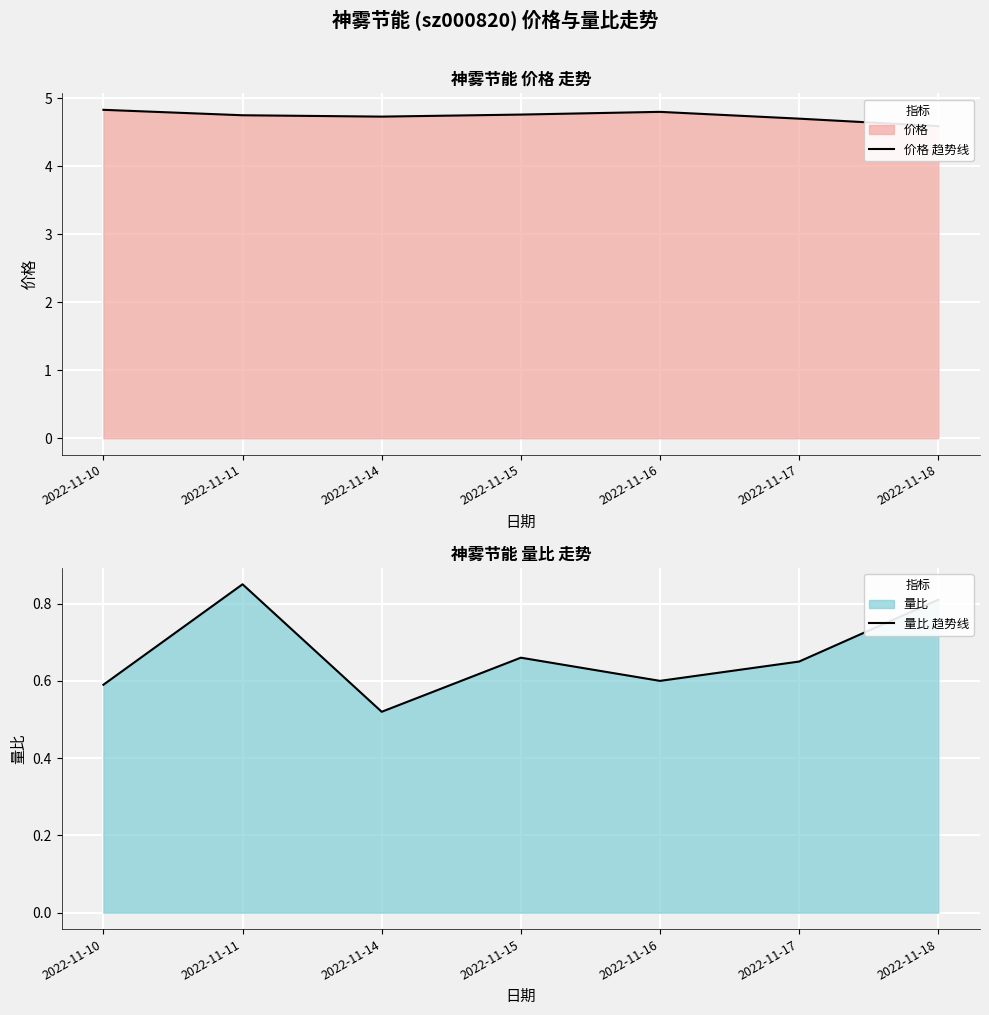

What is the highest value of the 价格 趋势线 series?

4.8